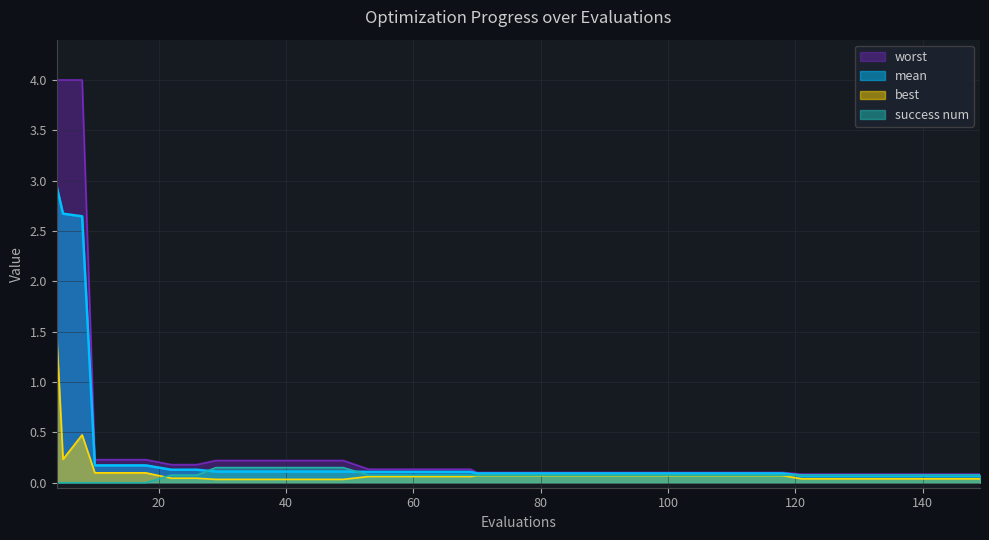

True or false: best and worst cross at least once.

False